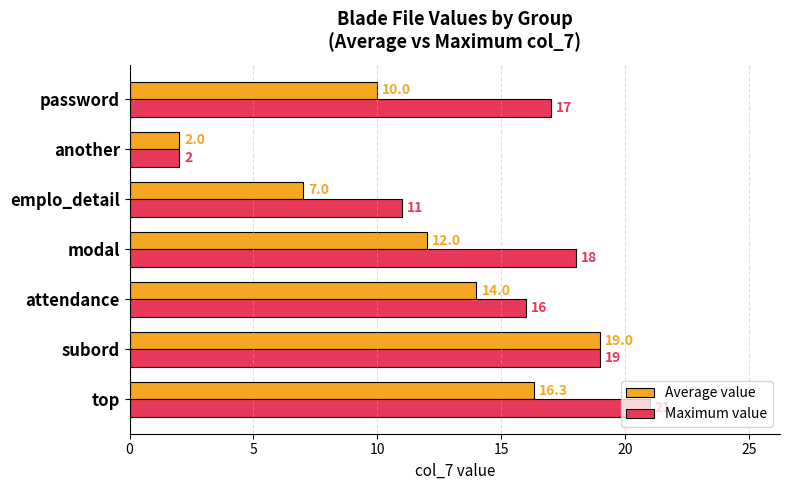

Between subord and modal, which series saw the biggest shift?

Average value